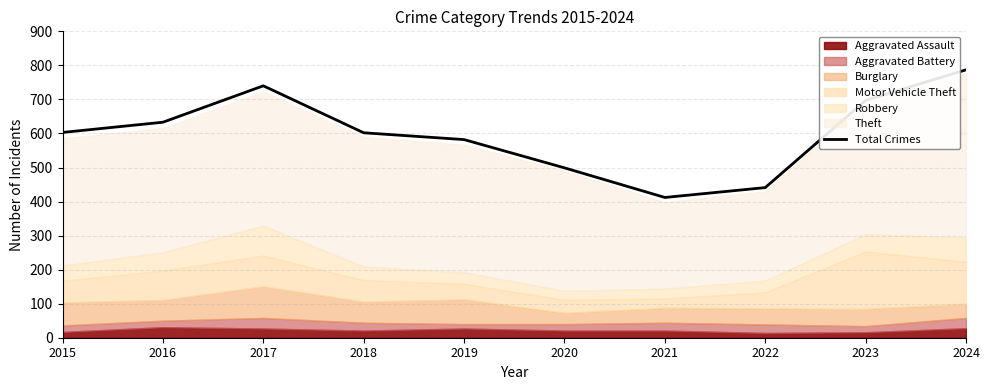

Reading left to right, list all the values displayed in this chart.

2015=603	2016=633	2017=740	2018=602	2019=582	2020=499	2021=412	2022=441	2023=697	2024=787